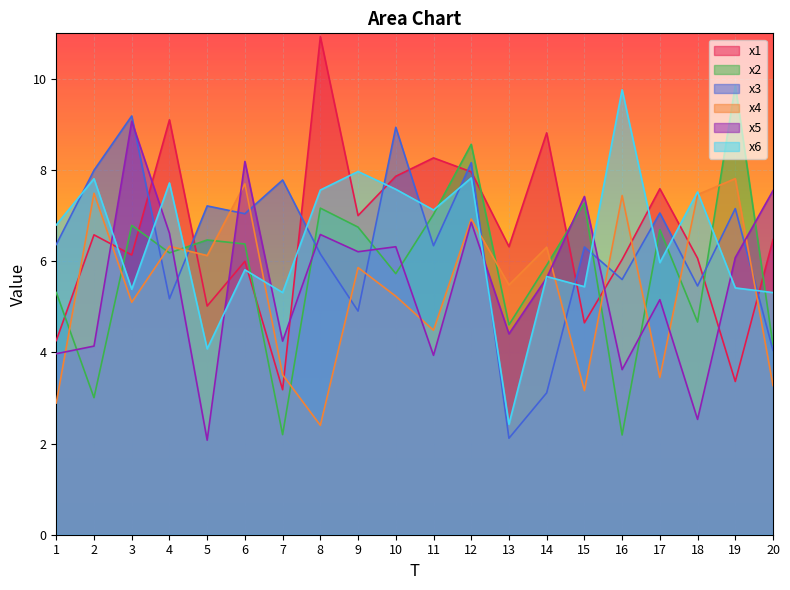

Reading right to left, transcribe all the data shown in this chart.

x1: 6.5	3.4	6.1	7.6	6.0	4.6	8.8	6.3	8.0	8.3	7.9	7.0	10.9	3.2	6.0	5.0	9.1	6.1	6.6	4.3
x2: 4.2	9.9	4.7	6.7	2.2	7.3	5.9	4.6	8.6	7.0	5.7	6.7	7.2	2.2	6.4	6.5	6.2	6.8	3.0	5.3
x3: 4.0	7.2	5.5	7.1	5.6	6.3	3.1	2.1	8.2	6.3	8.9	4.9	6.2	7.8	7.0	7.2	5.2	9.2	8.0	6.4
x4: 3.3	7.8	7.5	3.5	7.4	3.2	6.3	5.5	6.9	4.5	5.2	5.9	2.4	3.5	7.7	6.1	6.3	5.1	7.5	2.9
x5: 7.5	6.1	2.5	5.2	3.6	7.4	5.6	4.4	6.9	3.9	6.3	6.2	6.6	4.2	8.2	2.1	6.6	9.1	4.1	4.0
x6: 5.3	5.4	7.5	6.0	9.8	5.4	5.7	2.4	7.8	7.1	7.6	8.0	7.6	5.3	5.8	4.1	7.7	5.4	7.8	6.8